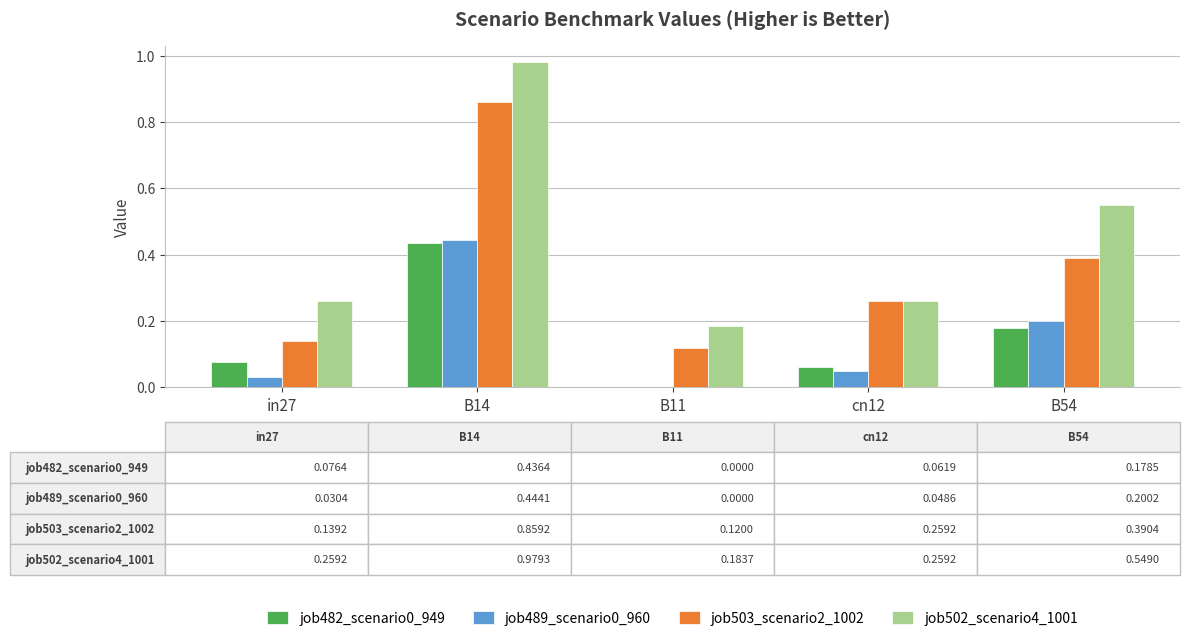

Which series changed the most between B11 and B54?

job502_scenario4_1001